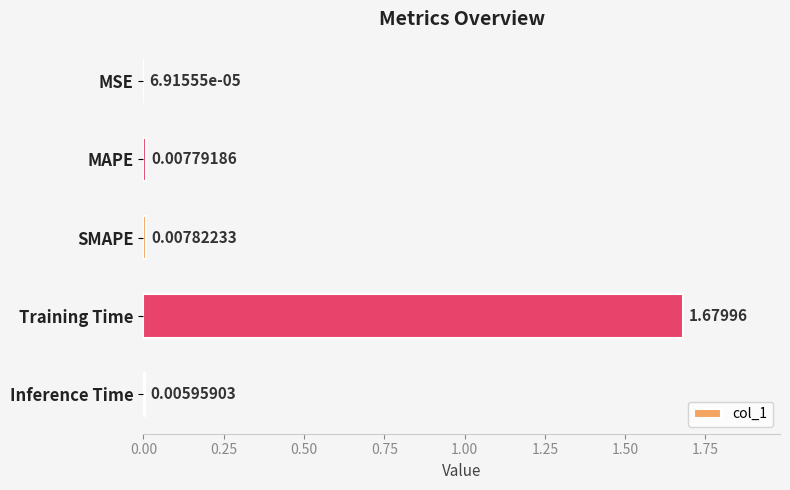

Does the chart contain stacked bars?

No